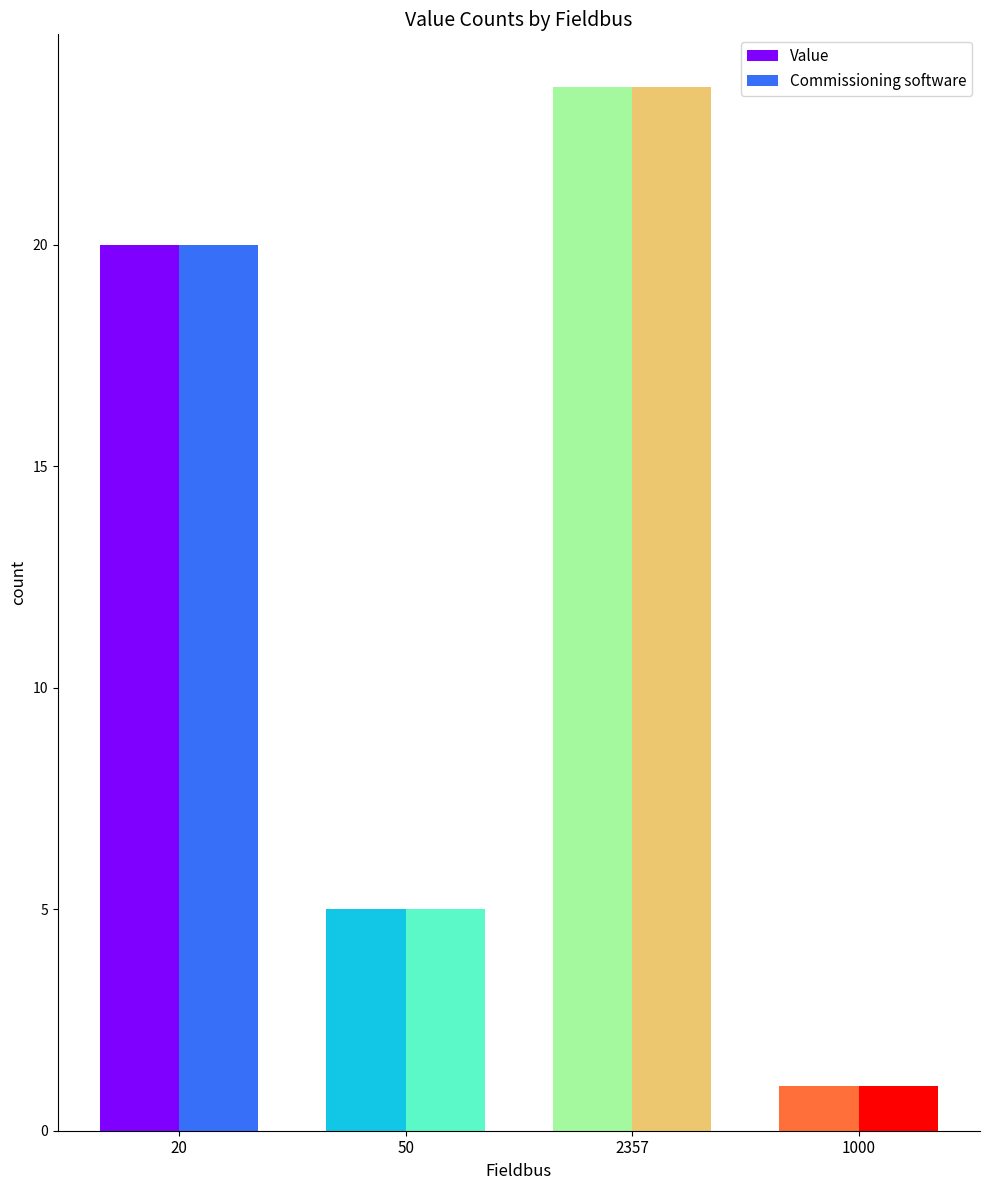

How many bars are there in each group?

2